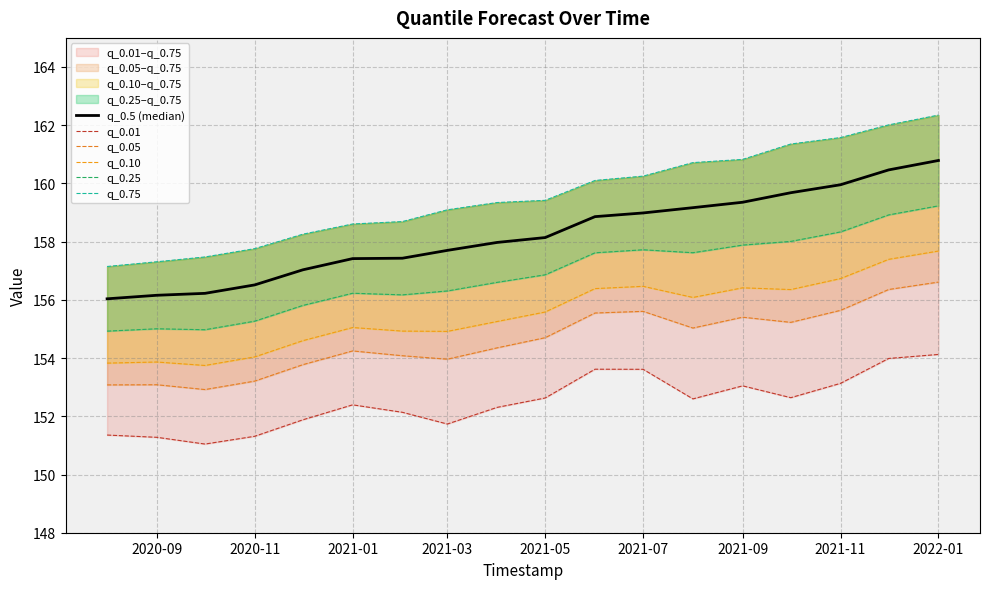

What is the smallest value displayed?

151.0